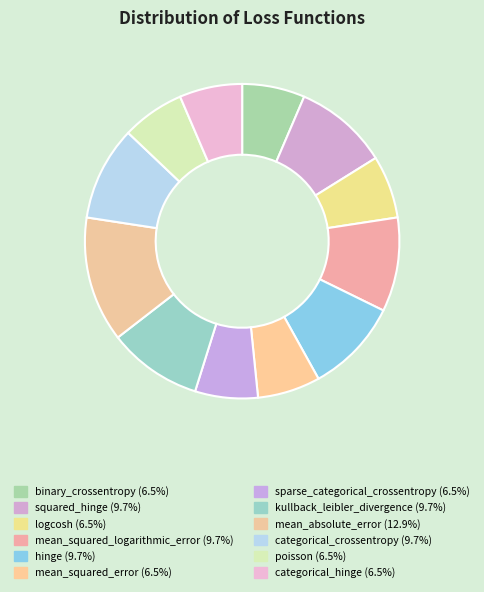

To the nearest percent, what is the difference between the largest and smallest slice percentages?

6%